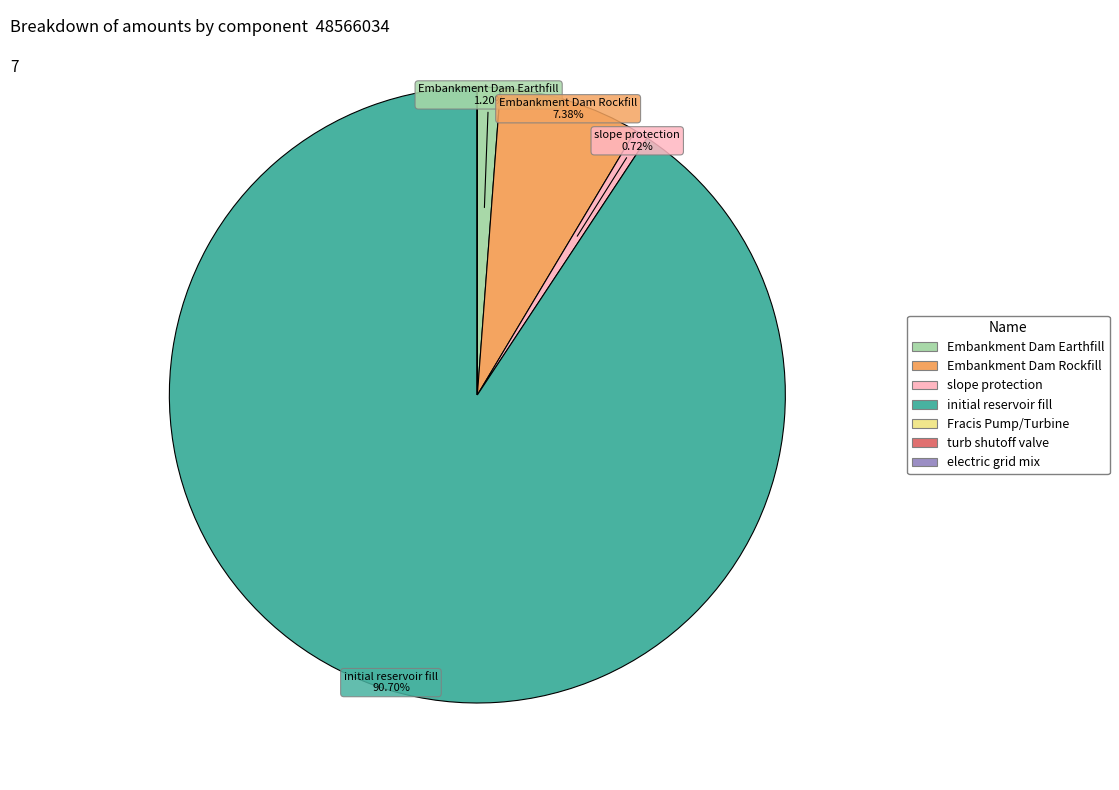

Which slice is the largest?

initial reservoir fill